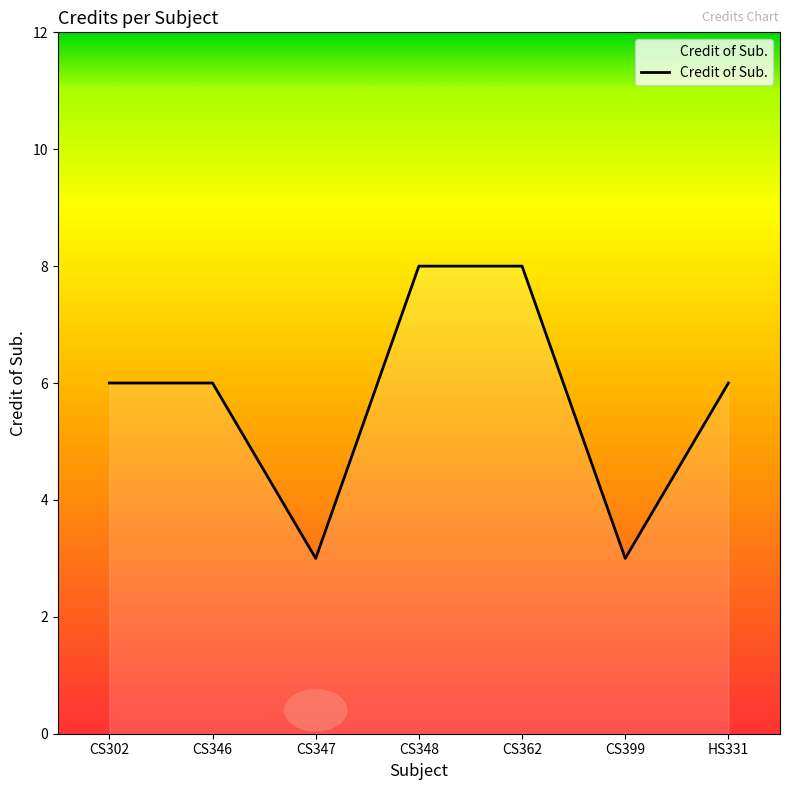

At which category does the data reach its first local valley?

CS347